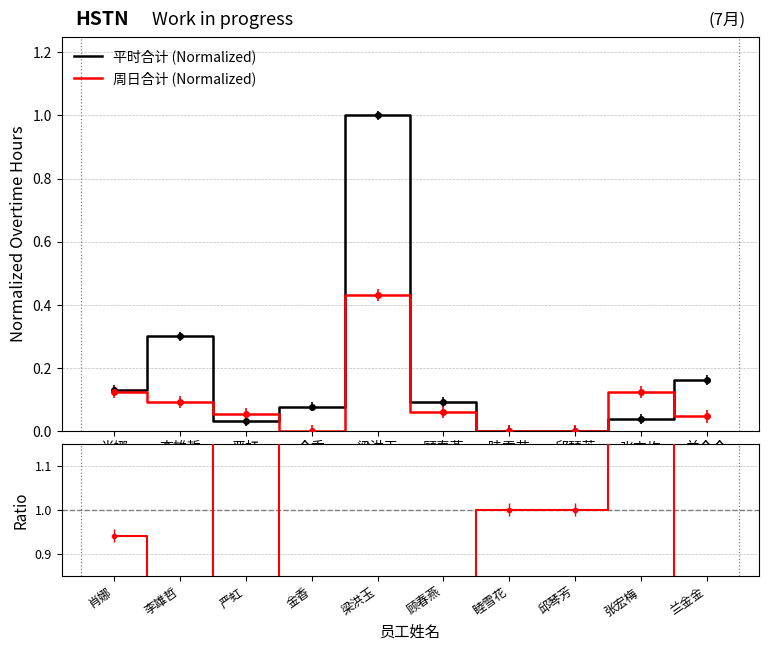

True or false: Ratio has a value of 0.6 at 梁洪玉.

False